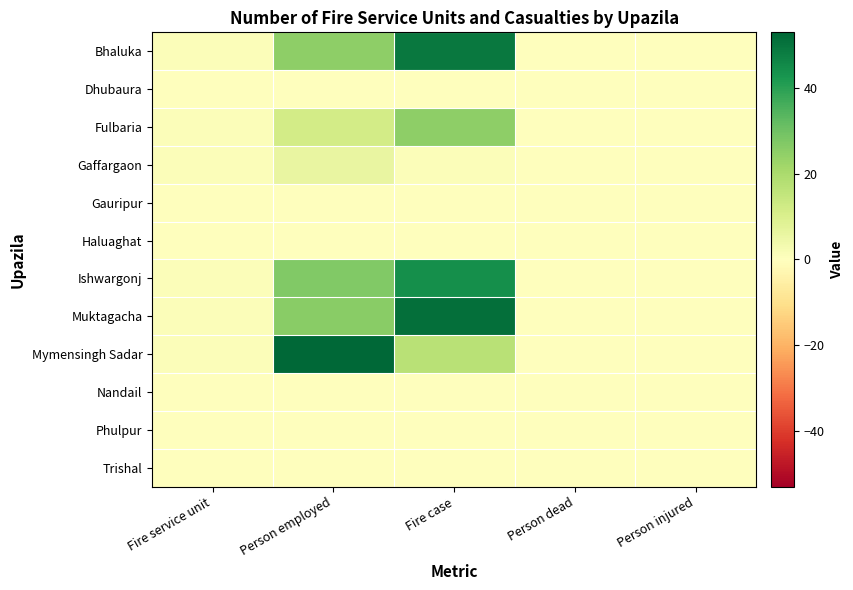

At which category is the sum across all series the highest?

Fire case